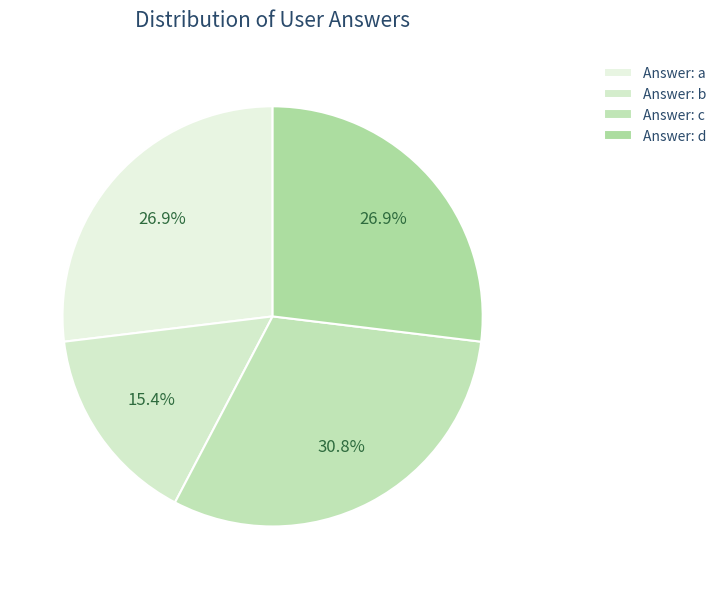

How many slices are in this pie chart?

4